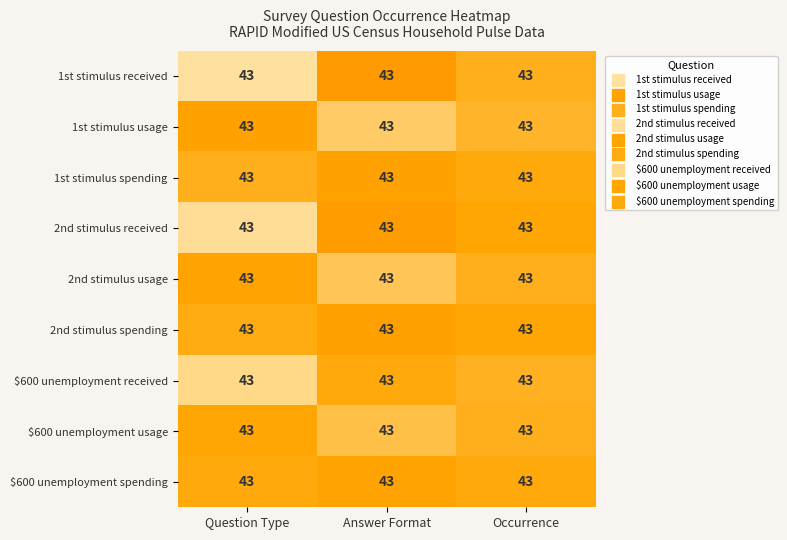

How many categories are shown in the chart?

3